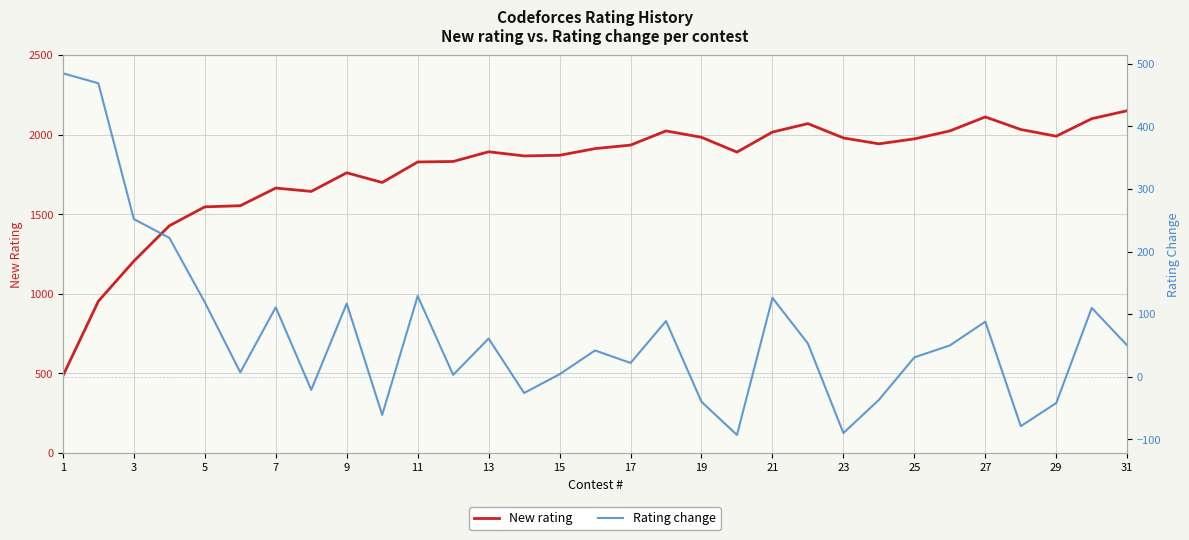

What is the maximum value for New rating?

2151